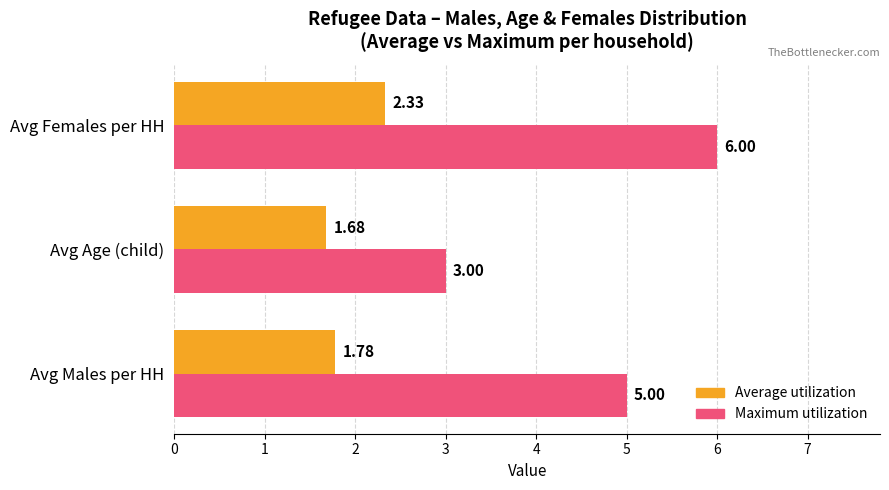

At how many categories does at least one series exceed 2?

3